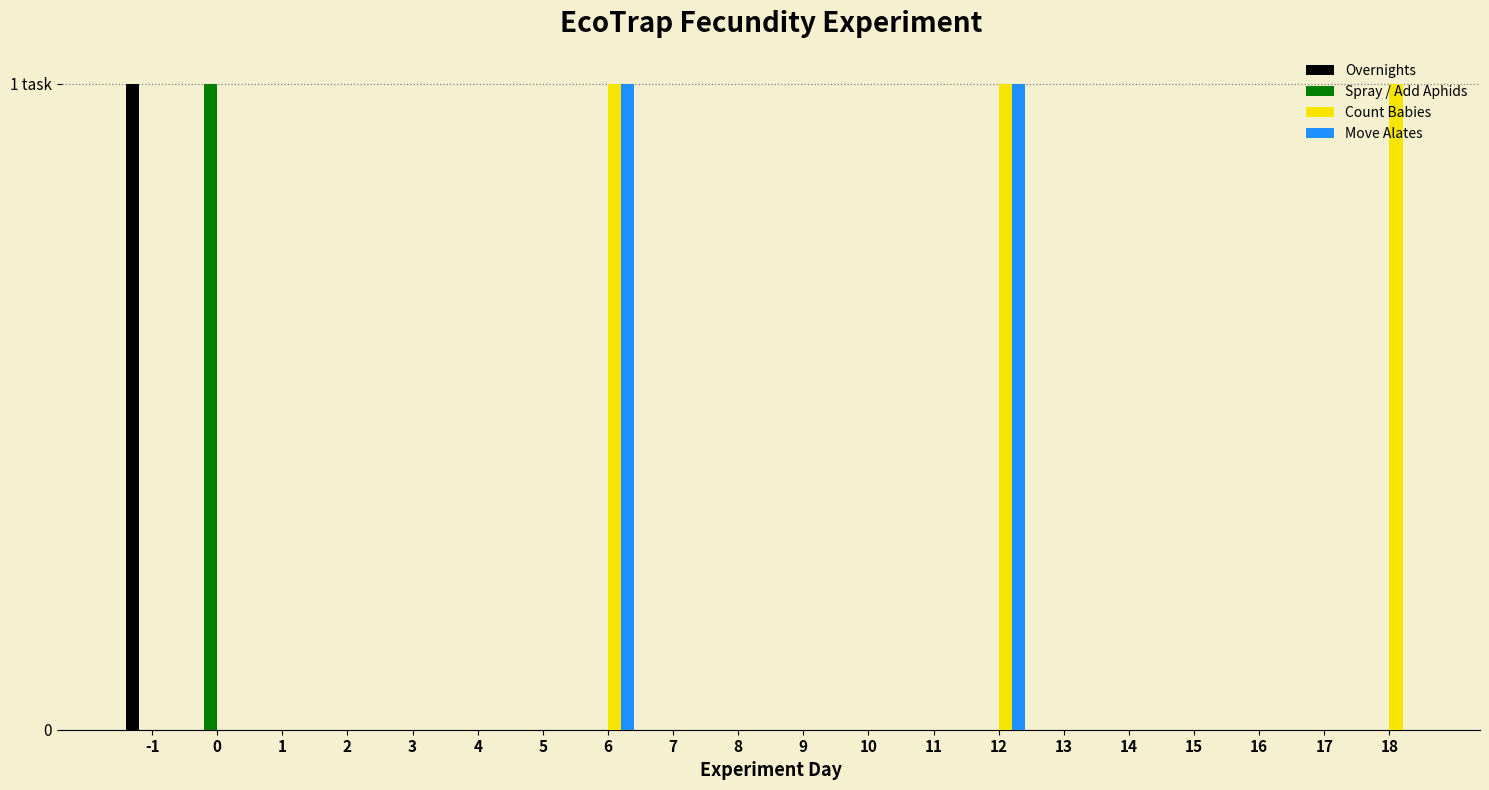

What is the highest value of the Move Alates series?

1